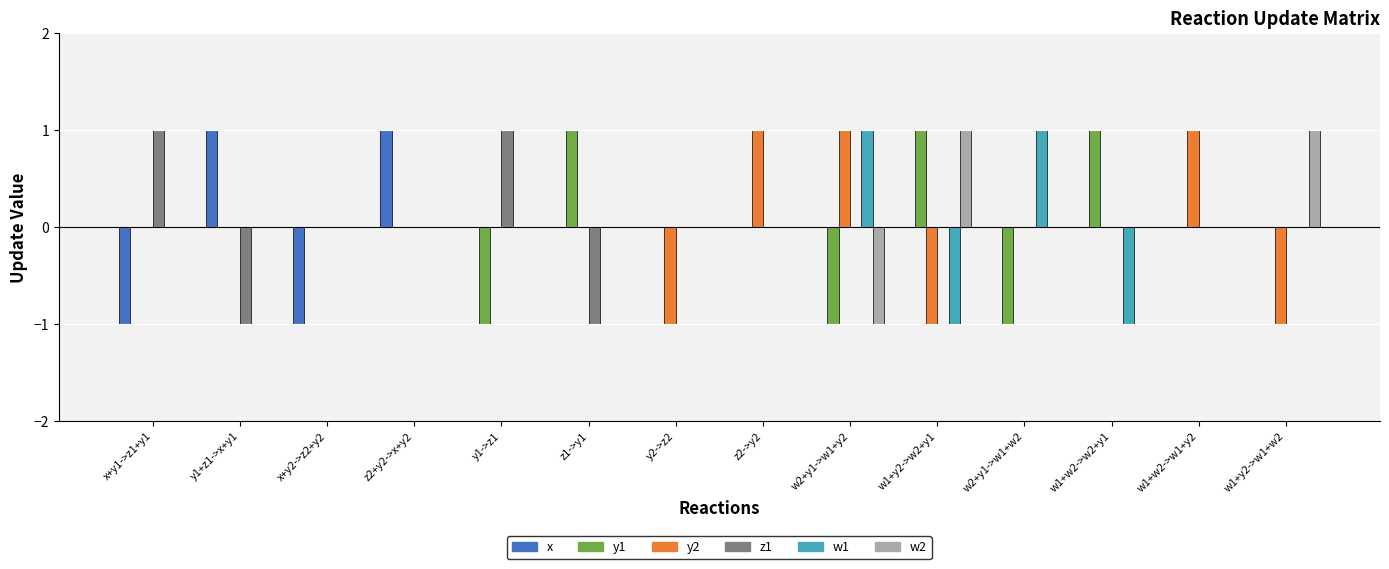

Reading right to left, transcribe all the data shown in this chart.

x: w1+y2->w1+w2=0	w1+w2->w1+y2=0	w1+w2->w2+y1=0	w2+y1->w1+w2=0	w1+y2->w2+y1=0	w2+y1->w1+y2=0	z2->y2=0	y2->z2=0	z1->y1=0	y1->z1=0	z2+y2->x+y2=1	x+y2->z2+y2=-1	y1+z1->x+y1=1	x+y1->z1+y1=-1
y1: w1+y2->w1+w2=0	w1+w2->w1+y2=0	w1+w2->w2+y1=1	w2+y1->w1+w2=-1	w1+y2->w2+y1=1	w2+y1->w1+y2=-1	z2->y2=0	y2->z2=0	z1->y1=1	y1->z1=-1	z2+y2->x+y2=0	x+y2->z2+y2=0	y1+z1->x+y1=0	x+y1->z1+y1=0
y2: w1+y2->w1+w2=-1	w1+w2->w1+y2=1	w1+w2->w2+y1=0	w2+y1->w1+w2=0	w1+y2->w2+y1=-1	w2+y1->w1+y2=1	z2->y2=1	y2->z2=-1	z1->y1=0	y1->z1=0	z2+y2->x+y2=0	x+y2->z2+y2=0	y1+z1->x+y1=0	x+y1->z1+y1=0
z1: w1+y2->w1+w2=0	w1+w2->w1+y2=0	w1+w2->w2+y1=0	w2+y1->w1+w2=0	w1+y2->w2+y1=0	w2+y1->w1+y2=0	z2->y2=0	y2->z2=0	z1->y1=-1	y1->z1=1	z2+y2->x+y2=0	x+y2->z2+y2=0	y1+z1->x+y1=-1	x+y1->z1+y1=1
w1: w1+y2->w1+w2=0	w1+w2->w1+y2=0	w1+w2->w2+y1=-1	w2+y1->w1+w2=1	w1+y2->w2+y1=-1	w2+y1->w1+y2=1	z2->y2=0	y2->z2=0	z1->y1=0	y1->z1=0	z2+y2->x+y2=0	x+y2->z2+y2=0	y1+z1->x+y1=0	x+y1->z1+y1=0
w2: w1+y2->w1+w2=1	w1+w2->w1+y2=0	w1+w2->w2+y1=0	w2+y1->w1+w2=0	w1+y2->w2+y1=1	w2+y1->w1+y2=-1	z2->y2=0	y2->z2=0	z1->y1=0	y1->z1=0	z2+y2->x+y2=0	x+y2->z2+y2=0	y1+z1->x+y1=0	x+y1->z1+y1=0